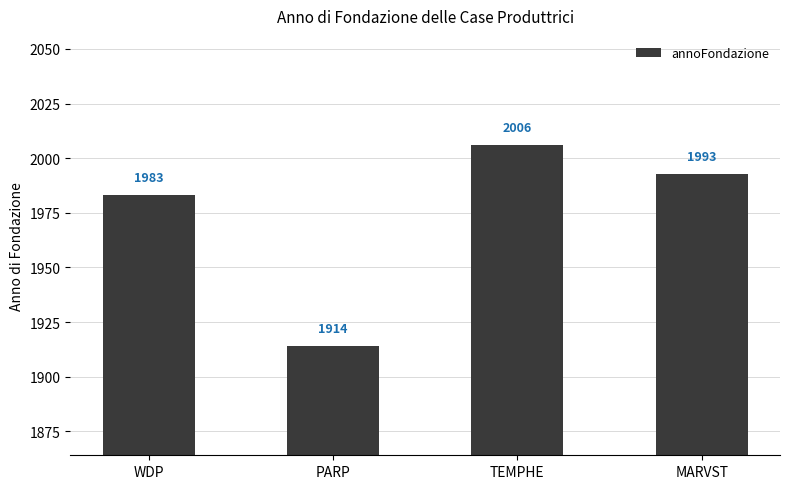

Are the bars horizontal?

No